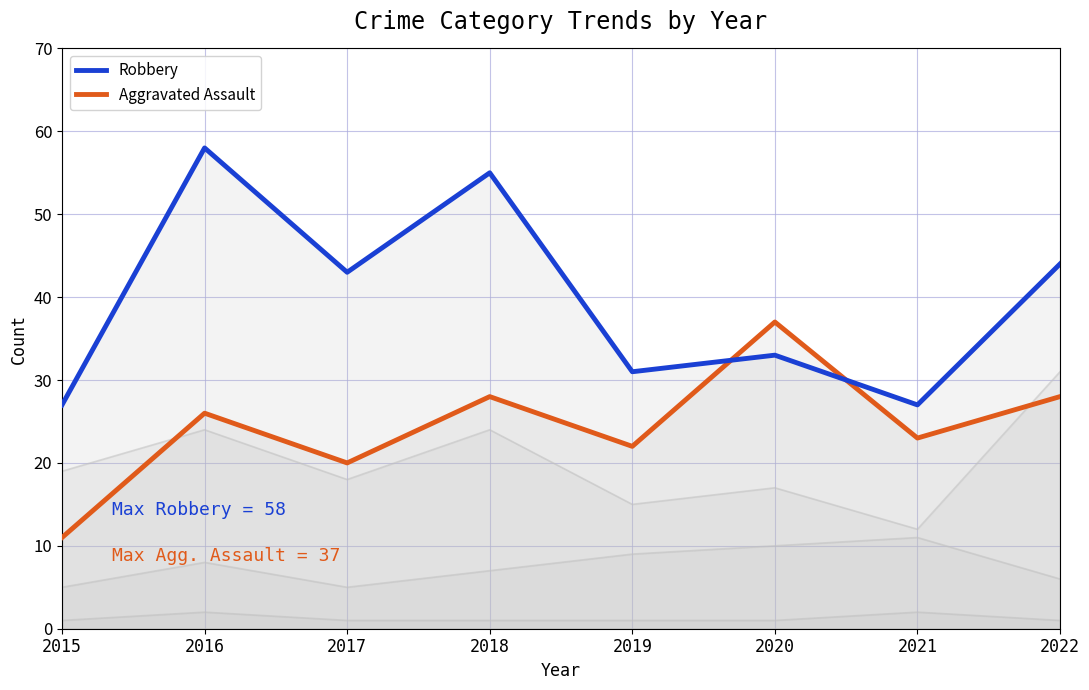

How many intersections are there between Aggravated Assault and Robbery?

2